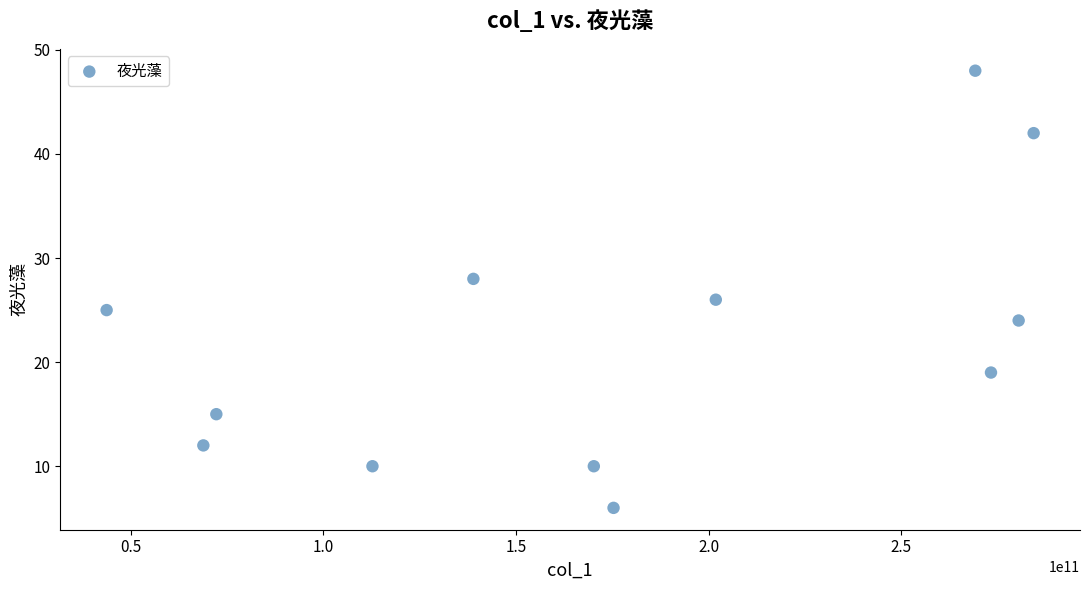

What is the range of X values (max minus min)?

240495820564